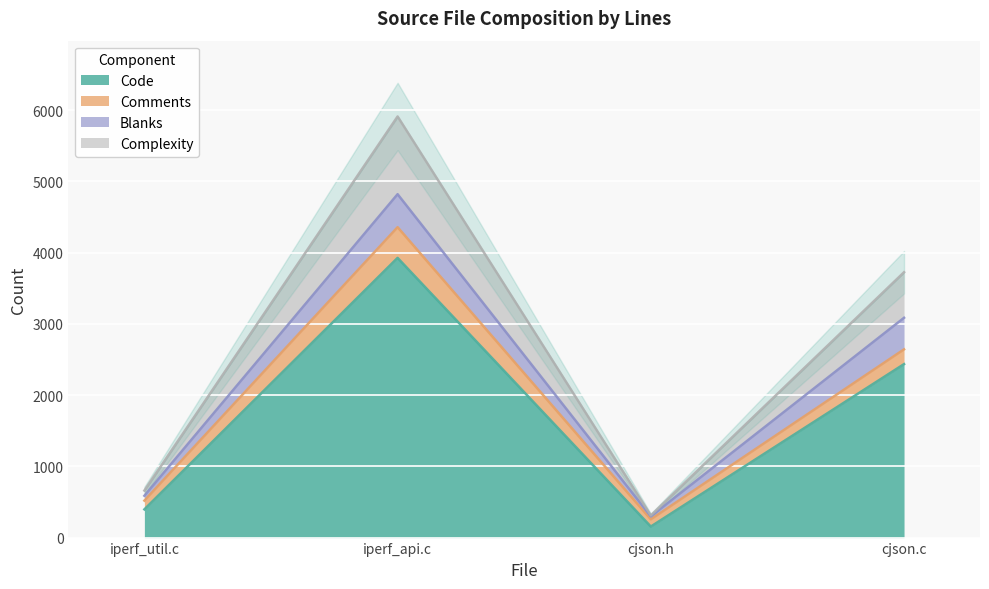

At which category does Code reach its first local valley?

cjson.h